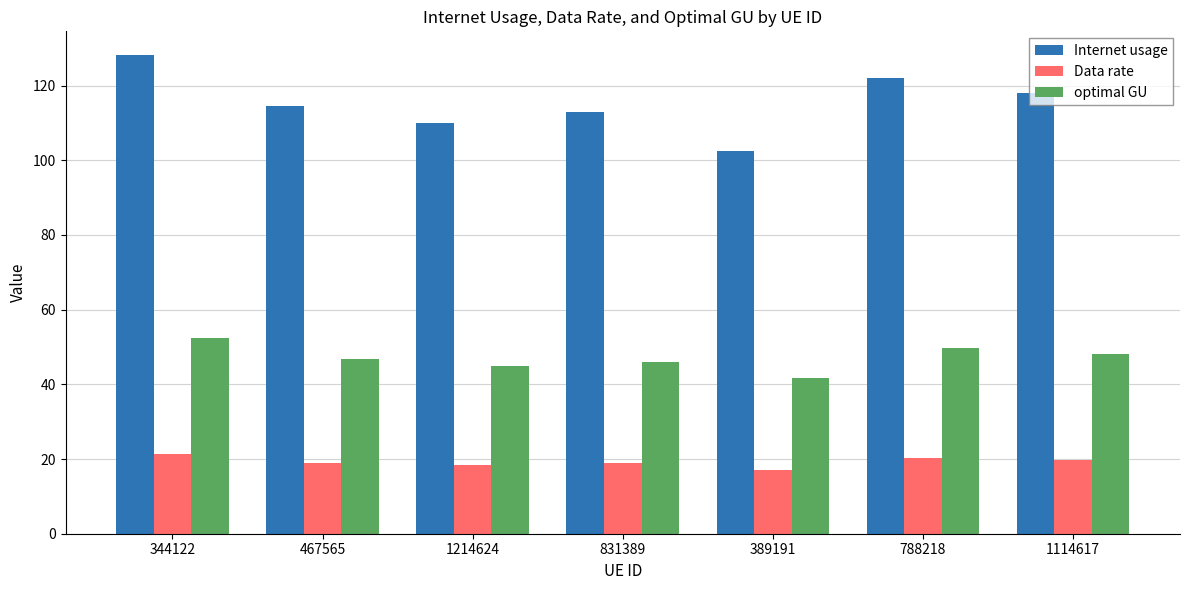

Between 344122 and 1214624, which series saw the biggest shift?

Internet usage